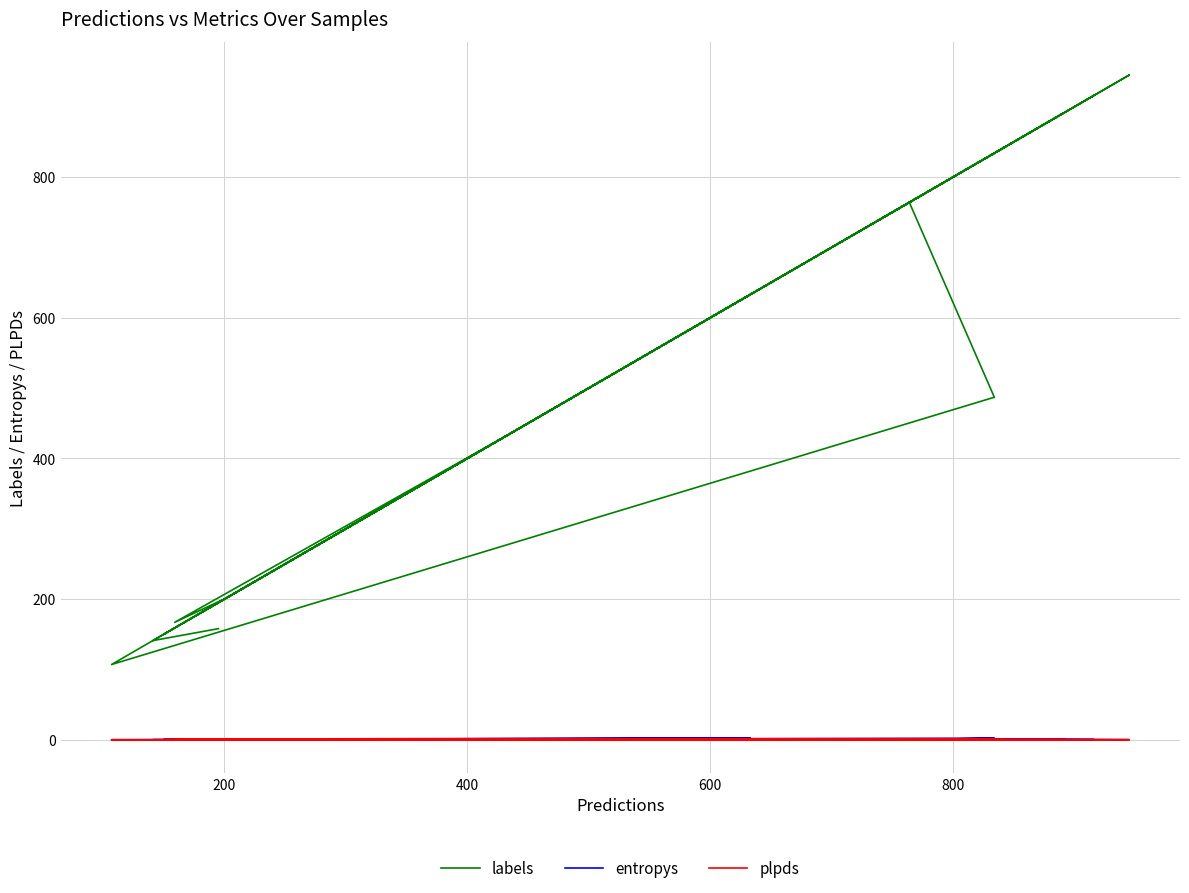

True or false: labels and plpds intersect in this chart.

False